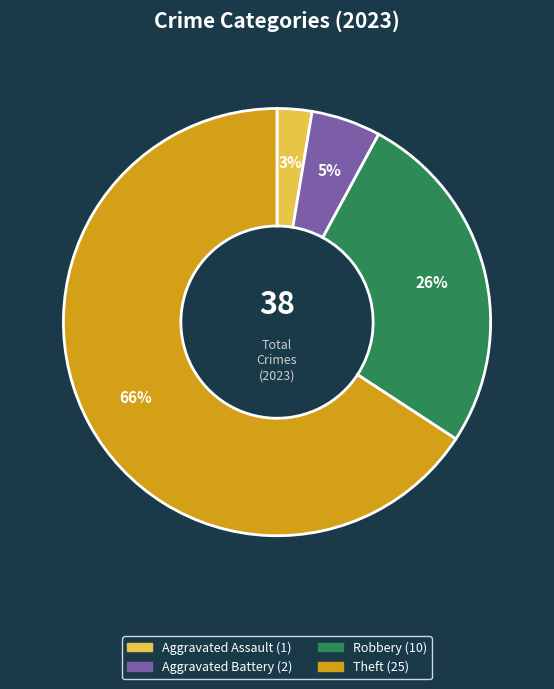

Count the number of slices in the pie.

4